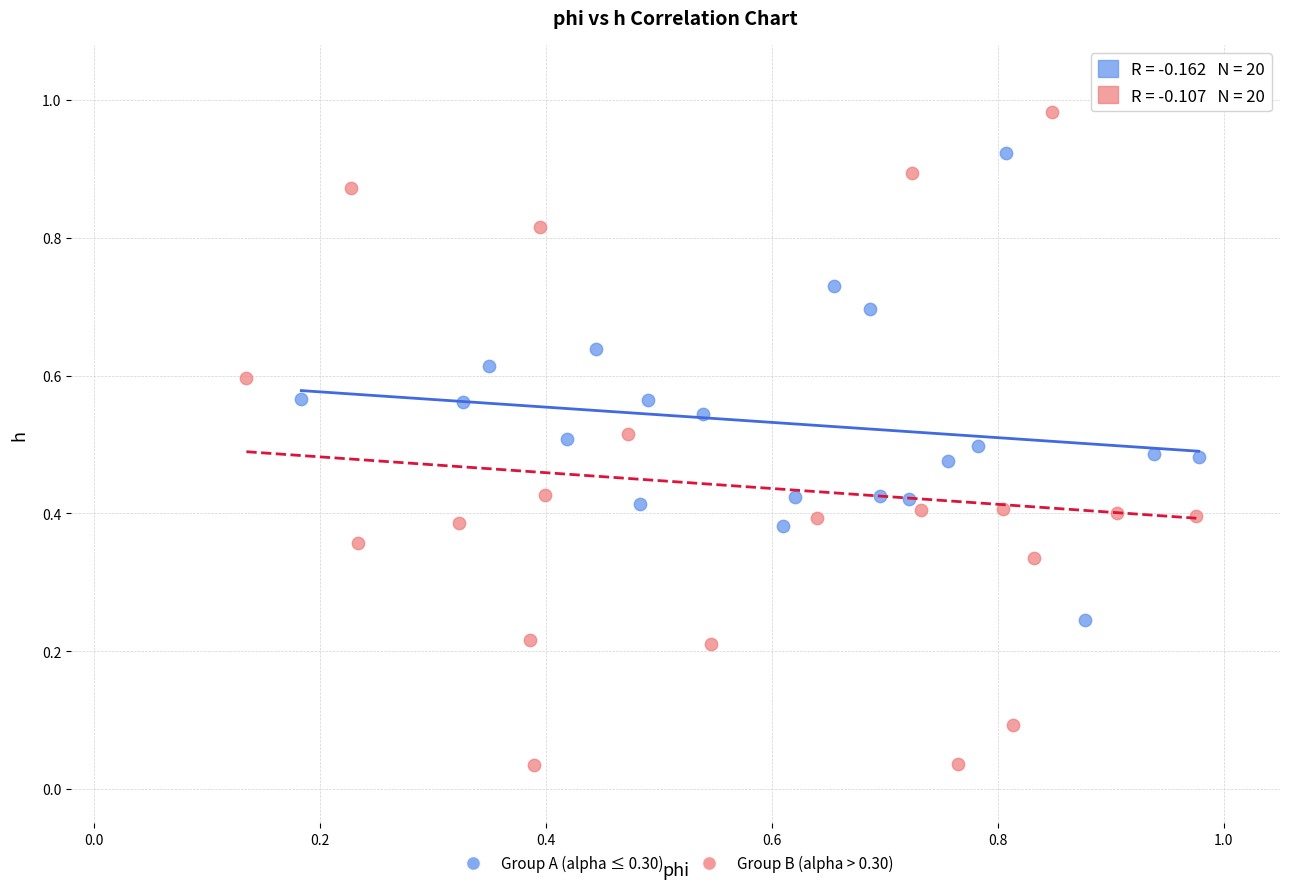

Which series reaches the minimum Y coordinate?

Group B (alpha > 0.30)